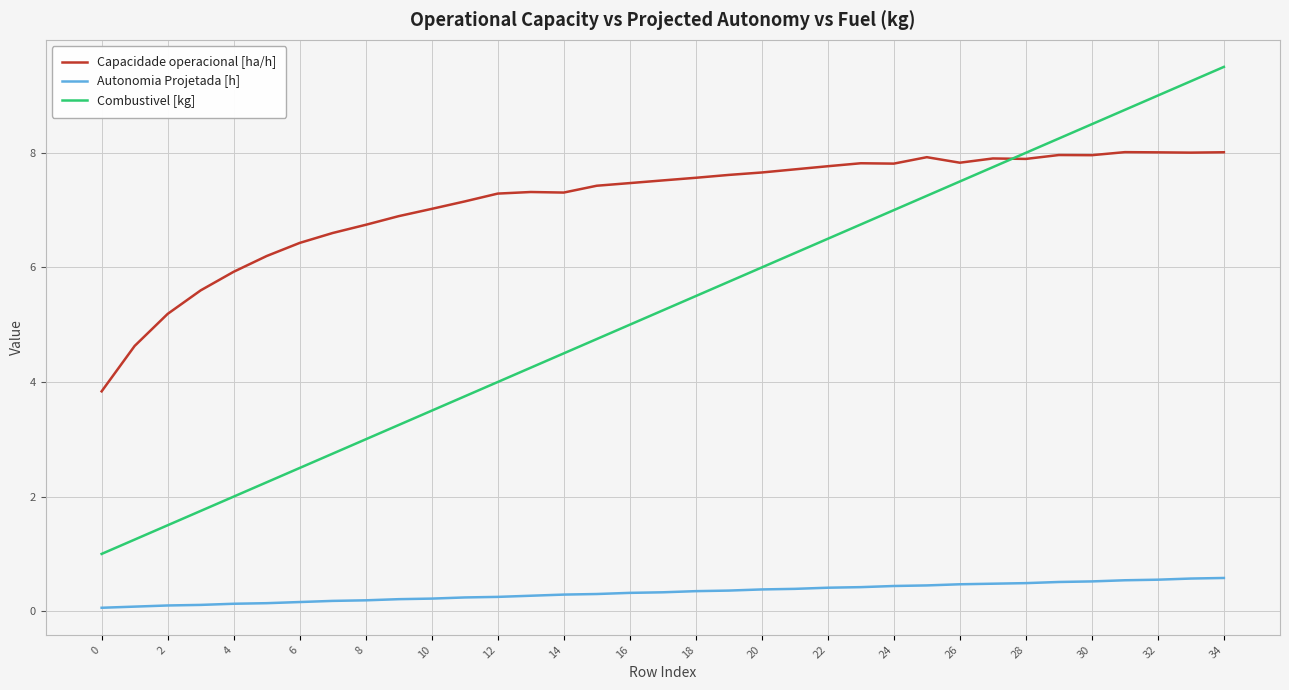

What are all the series names shown in the legend?

Capacidade operacional [ha/h], Autonomia Projetada [h], Combustivel [kg]